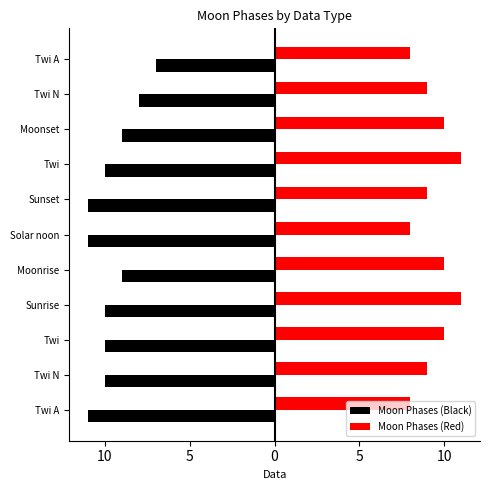

Reading right to left, what are all the values shown in this chart?

Moon Phases (Black): -7	-8	-9	-10	-11	-11	-9	-10	-10	-10	-11
Moon Phases (Red): 8	9	10	11	9	8	10	11	10	9	8